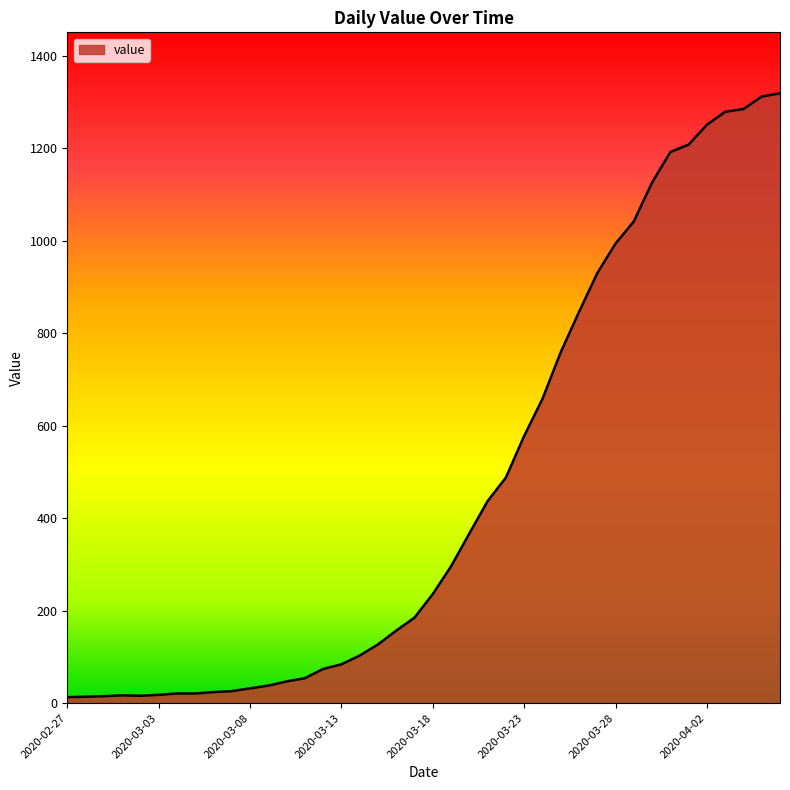

What is the greatest value displayed?

1319